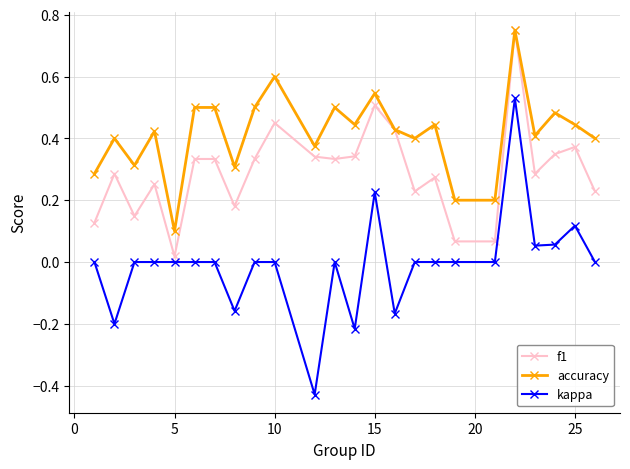

True or false: accuracy and kappa cross at least once.

False